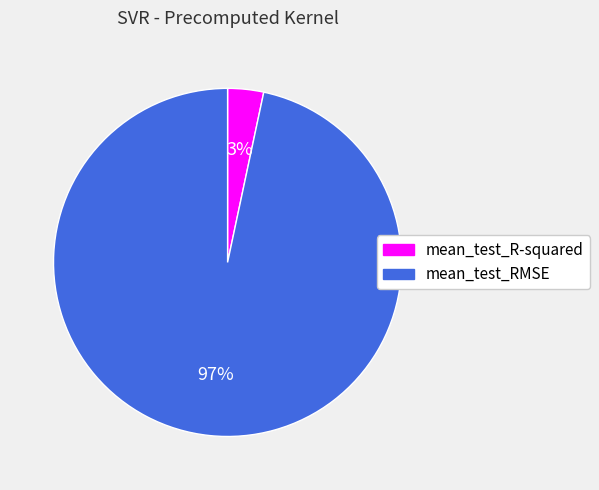

How many slices are in this pie chart?

2